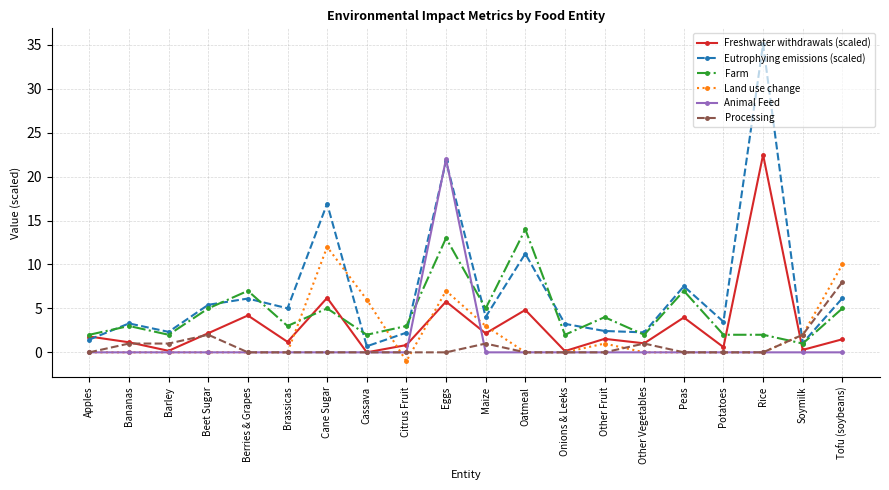

What is the sum of the Freshwater withdrawals (scaled) values at Maize and Onions & Leeks?

2.3